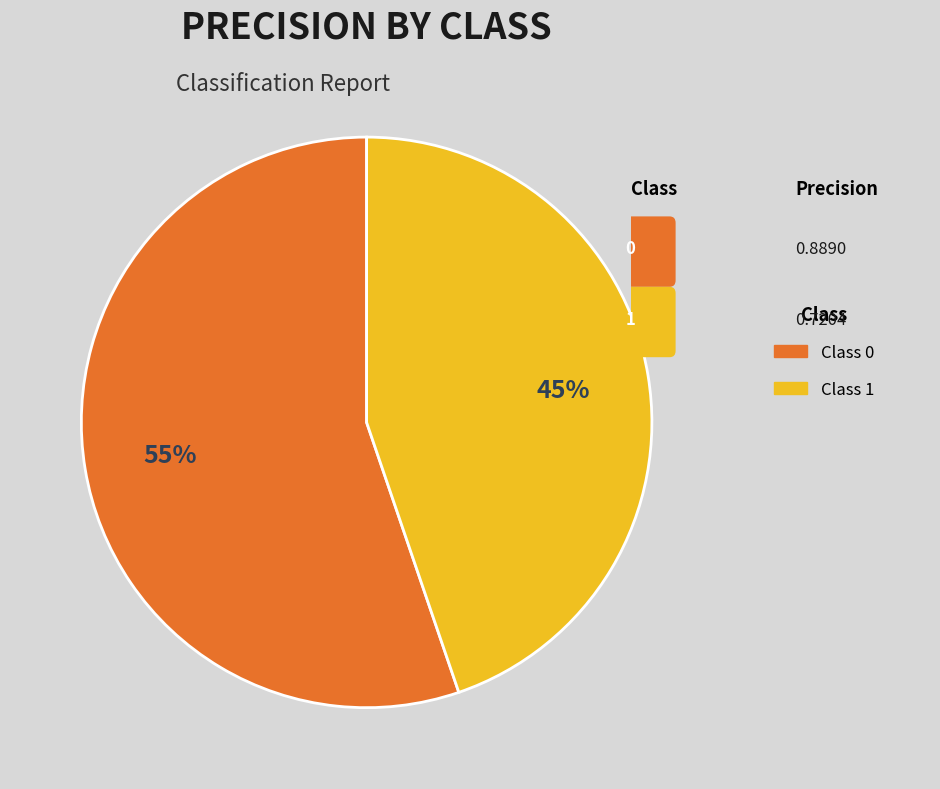

Count the number of slices in the pie.

2